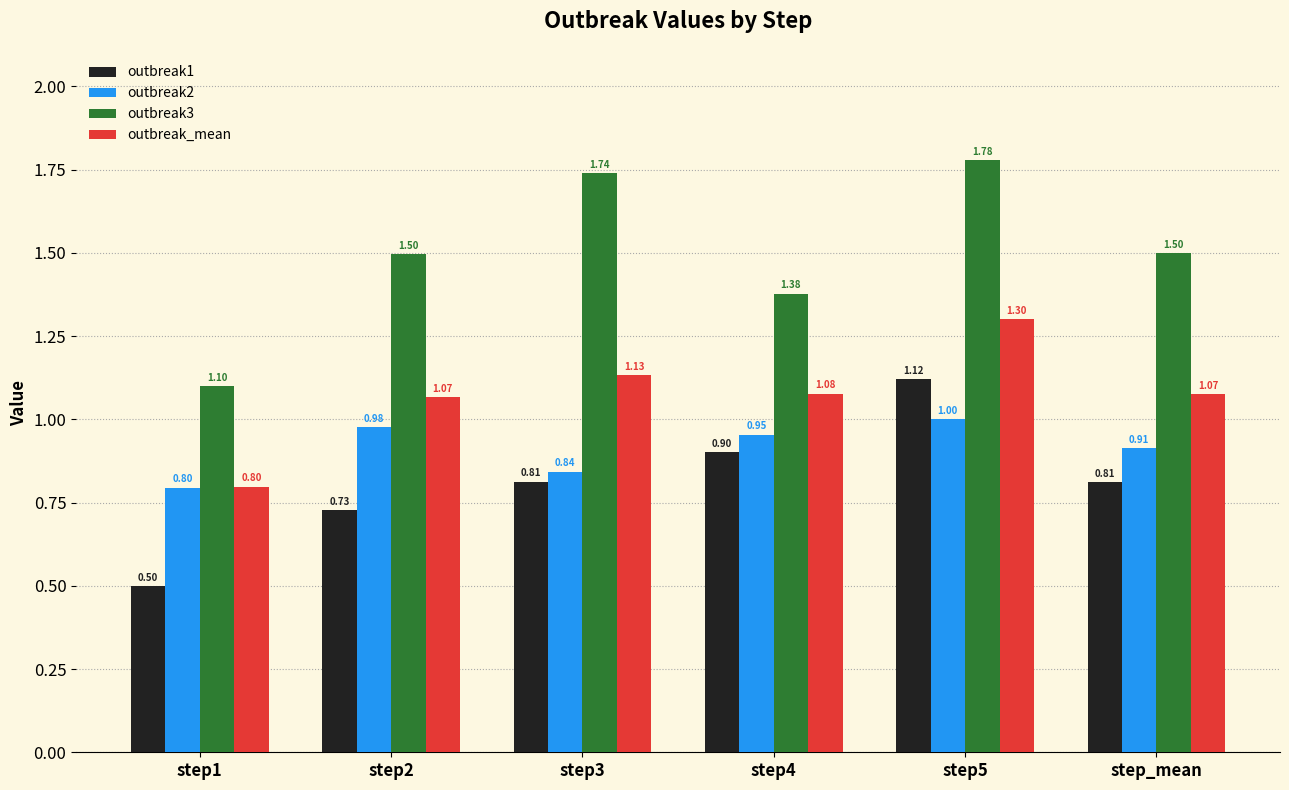

Count the outbreak1 values in the range 0 to 1.

5